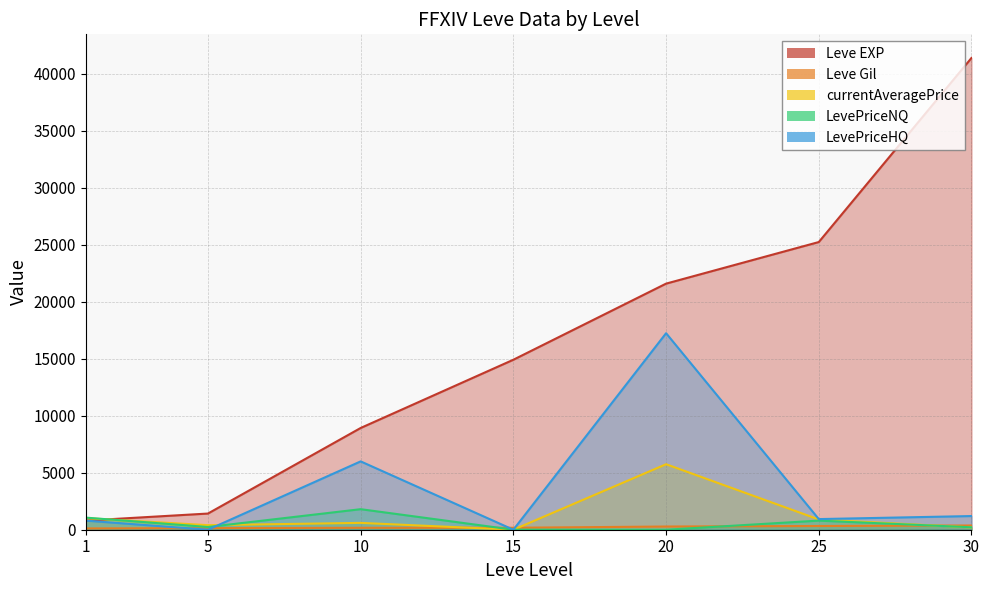

How many data points in LevePriceHQ are above 933?

3